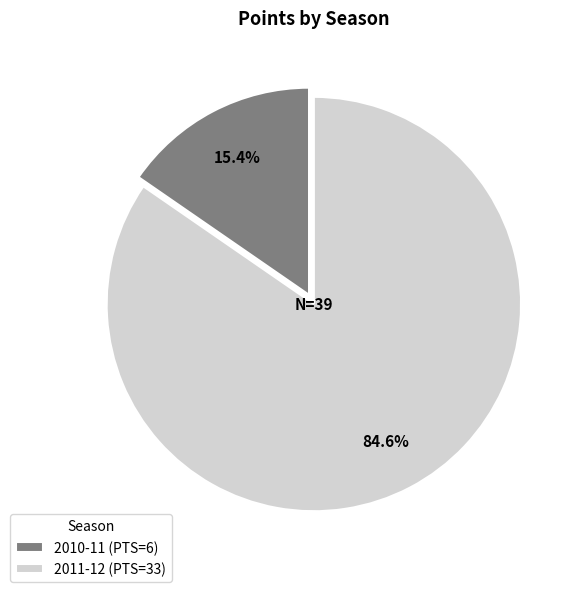

Combined, do 2010-11 and 2011-12 account for over 50%?

Yes